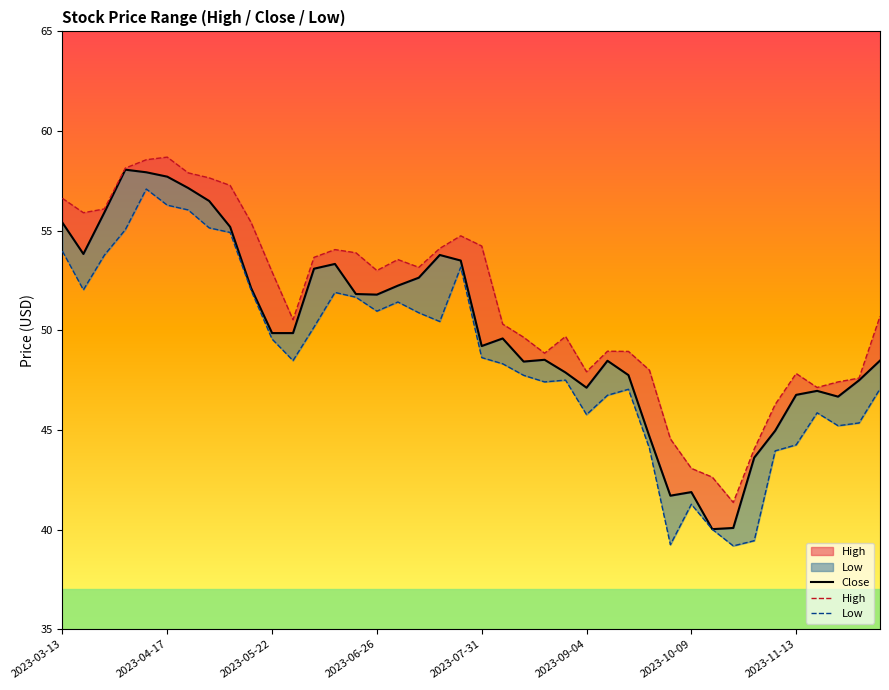

True or false: Close has a value of 74.3 at 2023-10-09.

False